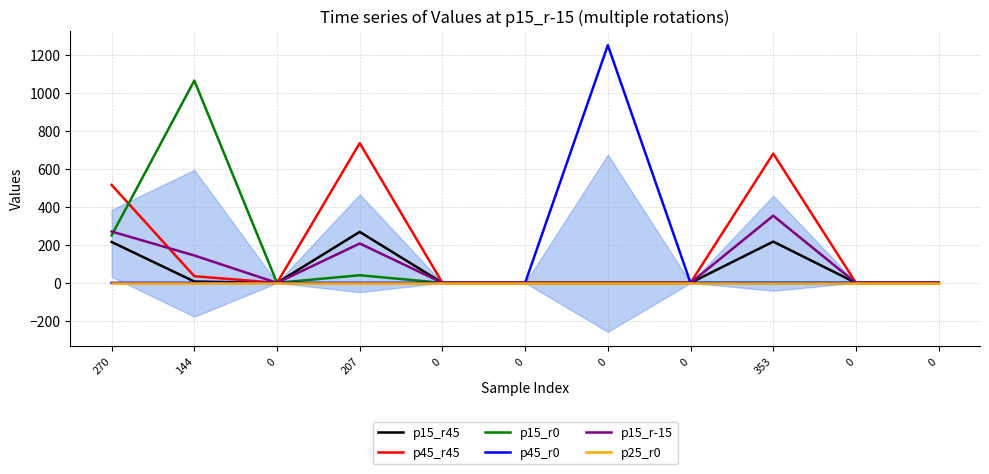

Reading left to right, list all the values displayed in this chart.

p15_r45: 270=215	144=7	0=0	207=268	0=0	0=0	0=0	0=0	353=217	0=0	0=0
p45_r45: 270=515	144=35	0=0	207=735	0=0	0=0	0=0	0=0	353=680	0=0	0=0
p15_r0: 270=250	144=1064	0=0	207=40	0=0	0=0	0=0	0=0	353=0	0=0	0=0
p45_r0: 270=0	144=0	0=0	207=0	0=0	0=0	0=1250	0=0	353=0	0=0	0=0
p15_r-15: 270=270	144=144	0=0	207=207	0=0	0=0	0=0	0=0	353=353	0=0	0=0
p25_r0: 270=0	144=0	0=0	207=0	0=0	0=0	0=0	0=0	353=0	0=0	0=0